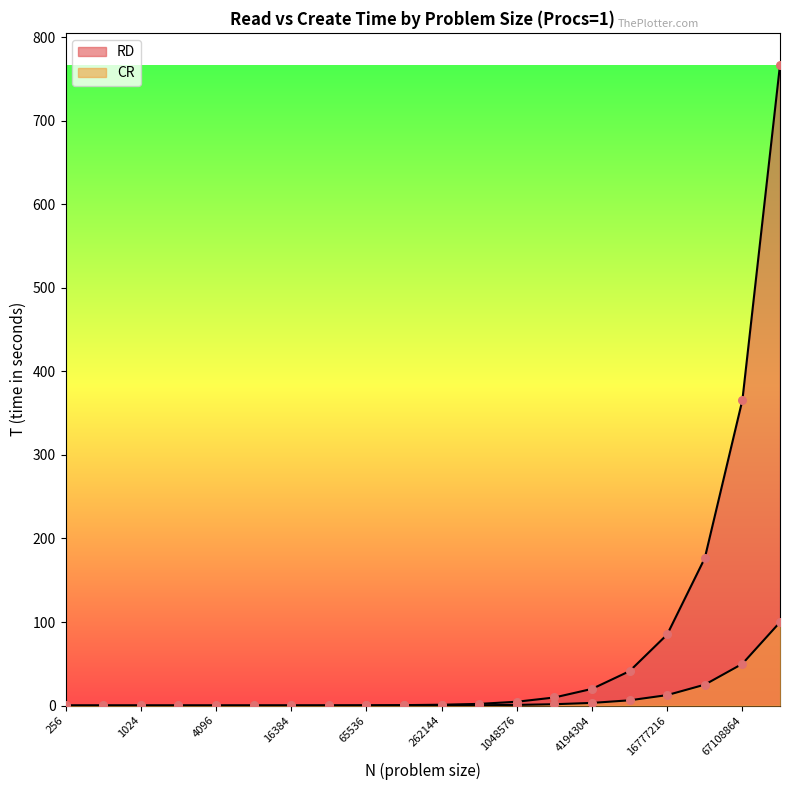

What is the total value across all series at 8192?

0.1